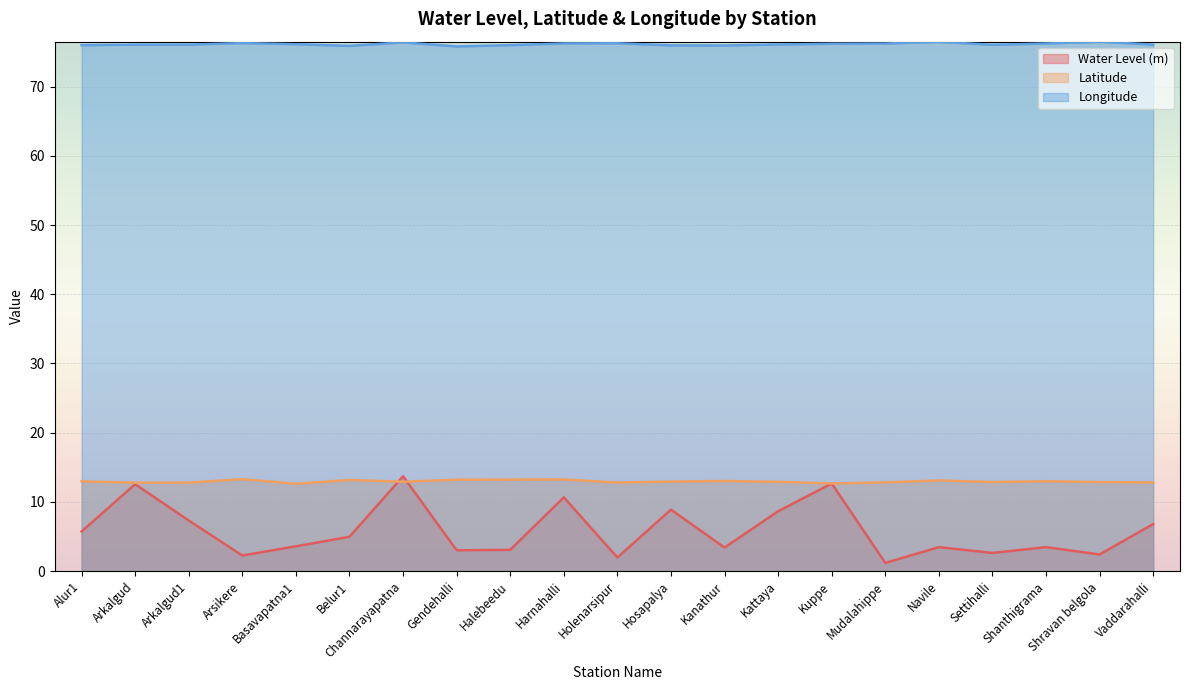

What are all the series names shown in the legend?

Water Level (m), Latitude, Longitude